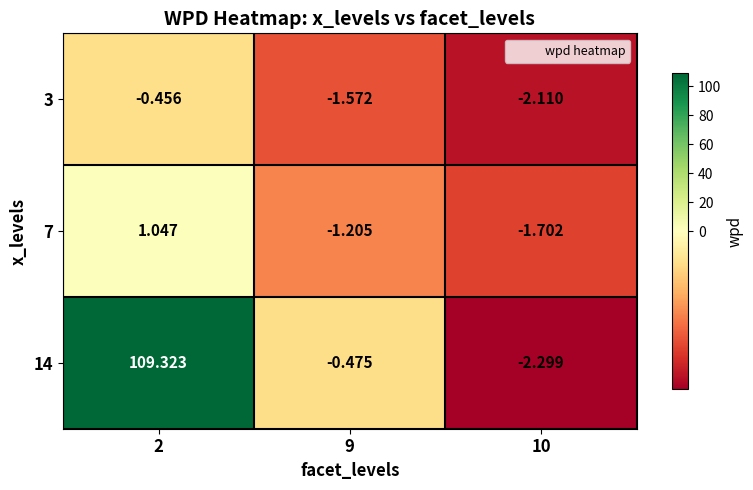

Is the value of 7 at 2 greater than the value of 3 at 9?

Yes